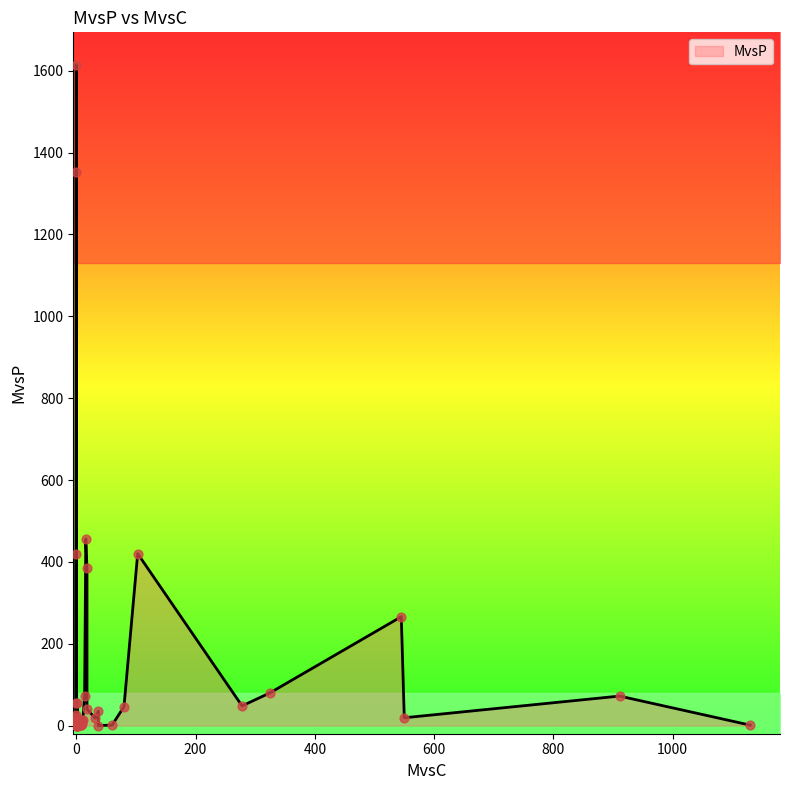

Between 31 and 18, which is larger?

31